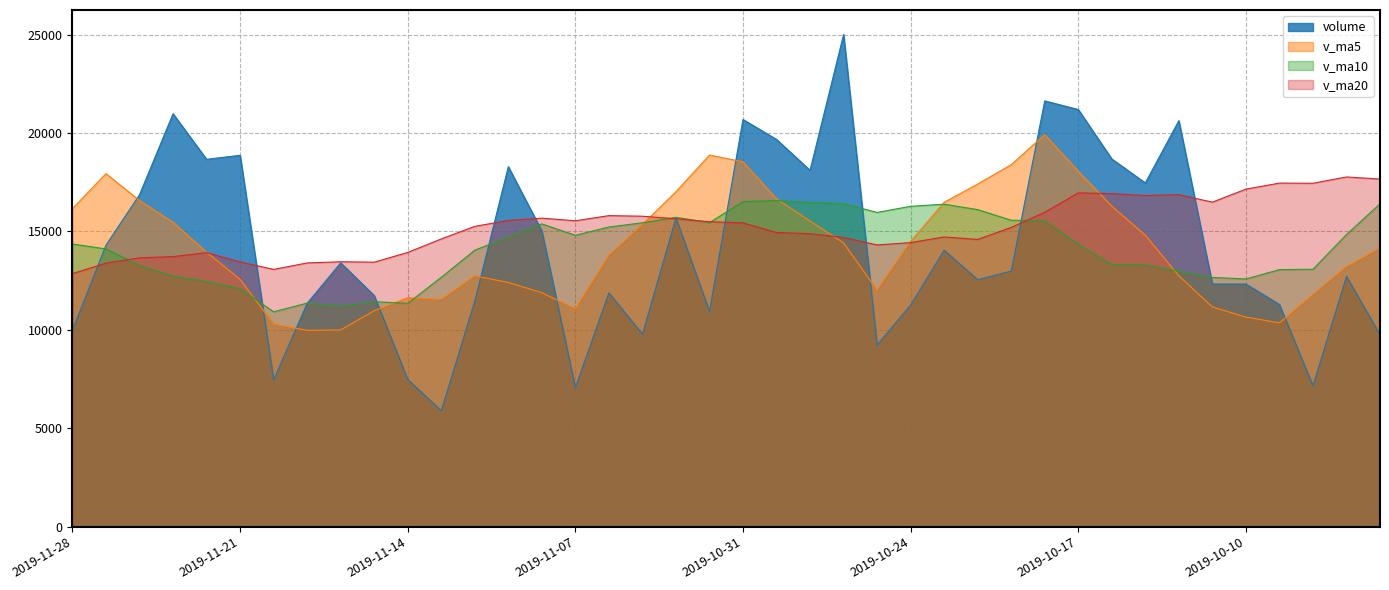

Does the chart have visible grid lines?

Yes